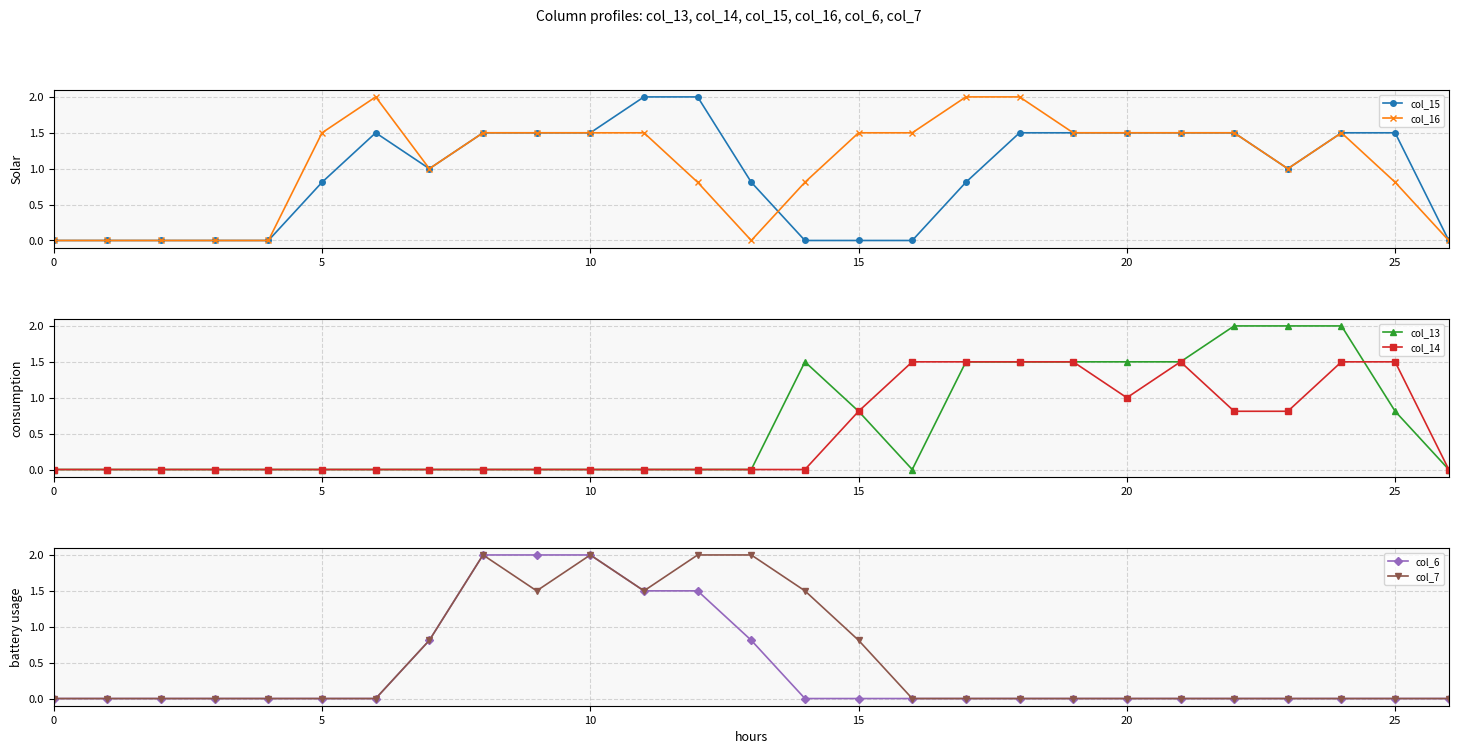

Reading right to left, what are all the values shown in this chart?

col_15: 0.0	1.5	1.5	1.0	1.5	1.5	1.5	1.5	1.5	0.8	0.0	0.0	0.0	0.8	2.0	2.0	1.5	1.5	1.5	1.0	1.5	0.8	0.0	0.0	0.0	0.0	0.0
col_16: 0.0	0.8	1.5	1.0	1.5	1.5	1.5	1.5	2.0	2.0	1.5	1.5	0.8	0.0	0.8	1.5	1.5	1.5	1.5	1.0	2.0	1.5	0.0	0.0	0.0	0.0	0.0
col_13: 0.0	0.8	2.0	2.0	2.0	1.5	1.5	1.5	1.5	1.5	0.0	0.8	1.5	0.0	0.0	0.0	0.0	0.0	0.0	0.0	0.0	0.0	0.0	0.0	0.0	0.0	0.0
col_14: 0.0	1.5	1.5	0.8	0.8	1.5	1.0	1.5	1.5	1.5	1.5	0.8	0.0	0.0	0.0	0.0	0.0	0.0	0.0	0.0	0.0	0.0	0.0	0.0	0.0	0.0	0.0
col_6: 0.0	0.0	0.0	0.0	0.0	0.0	0.0	0.0	0.0	0.0	0.0	0.0	0.0	0.8	1.5	1.5	2.0	2.0	2.0	0.8	0.0	0.0	0.0	0.0	0.0	0.0	0.0
col_7: 0.0	0.0	0.0	0.0	0.0	0.0	0.0	0.0	0.0	0.0	0.0	0.8	1.5	2.0	2.0	1.5	2.0	1.5	2.0	0.8	0.0	0.0	0.0	0.0	0.0	0.0	0.0